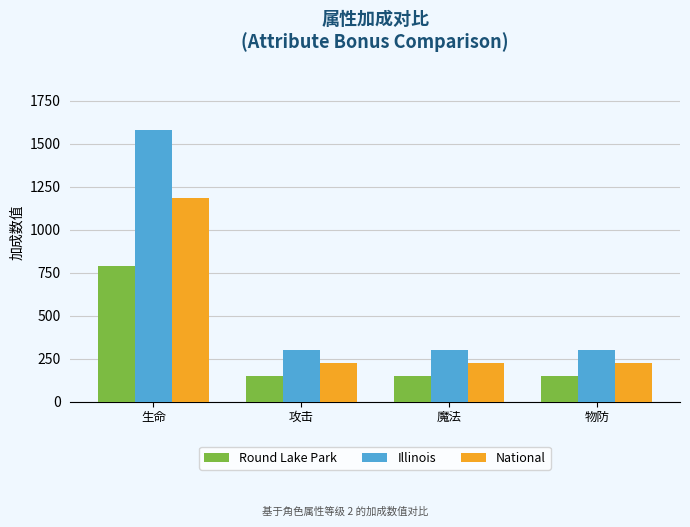

At which category is the sum across all series the highest?

生命